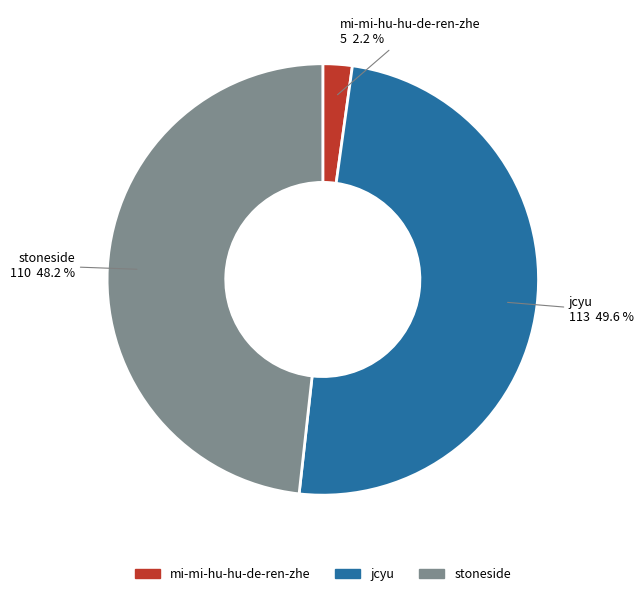

How many slices are in this pie chart?

3